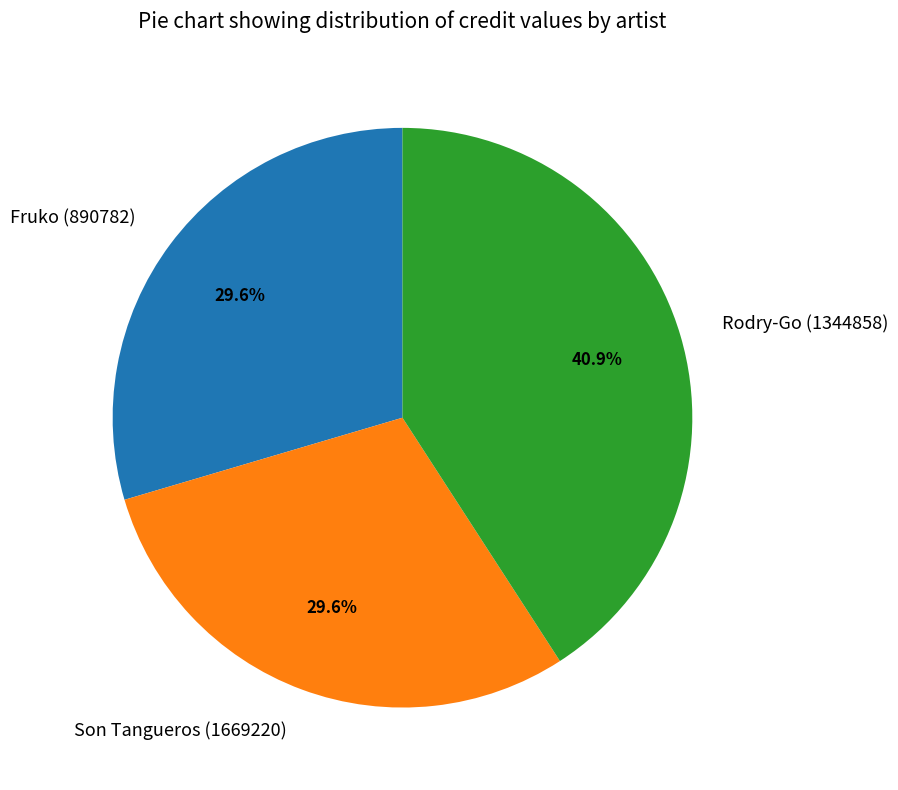

How many slices are in this pie chart?

3